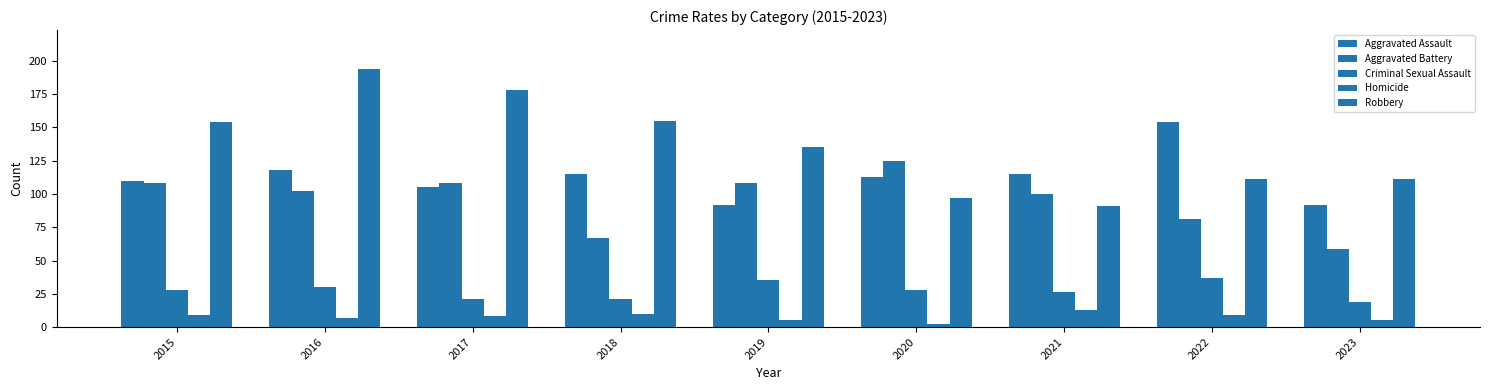

How many categories are shown in the chart?

9